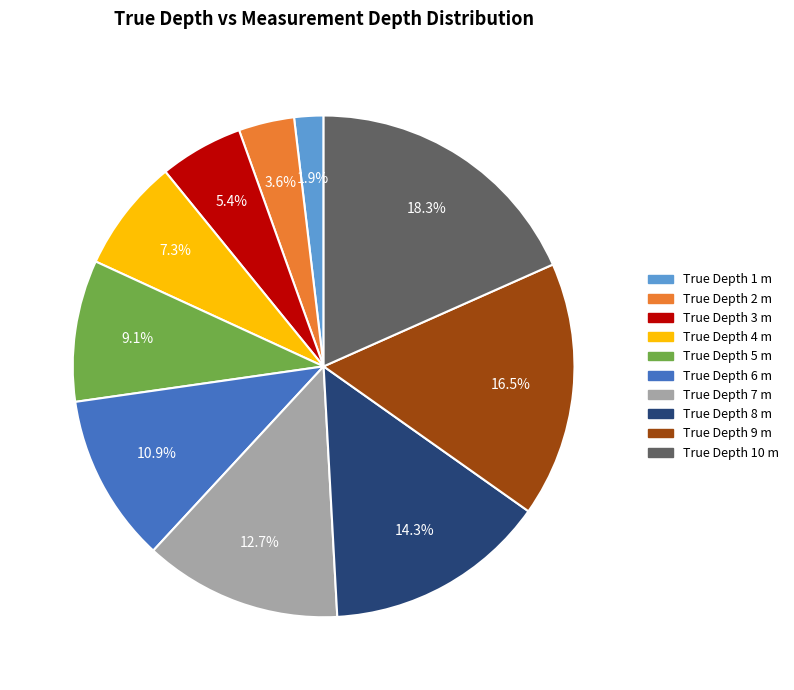

Count the number of slices in the pie.

10